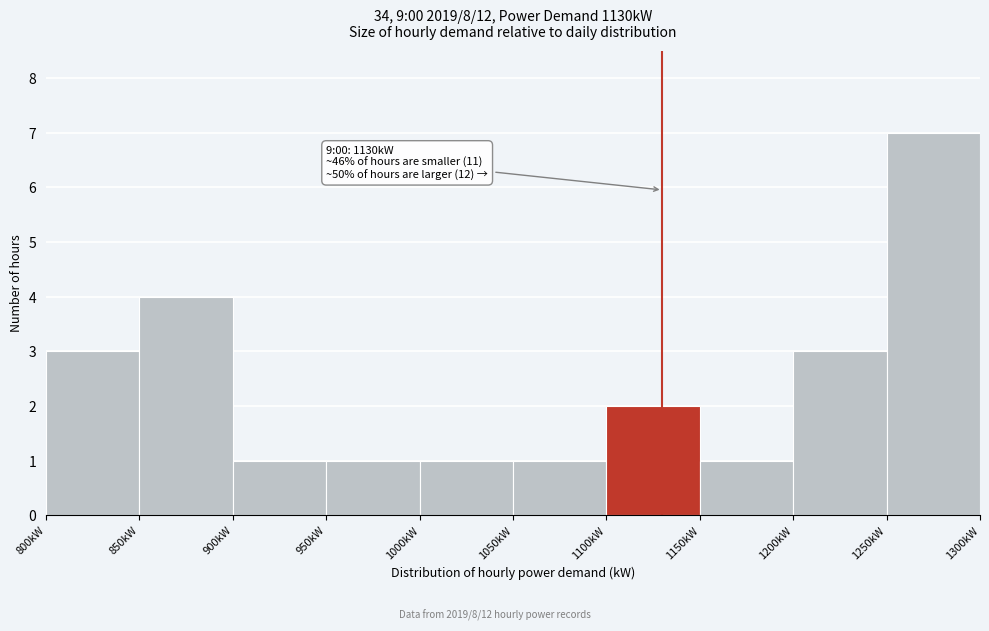

Over which range of the x-axis is the bar tallest?

1250 to 1300